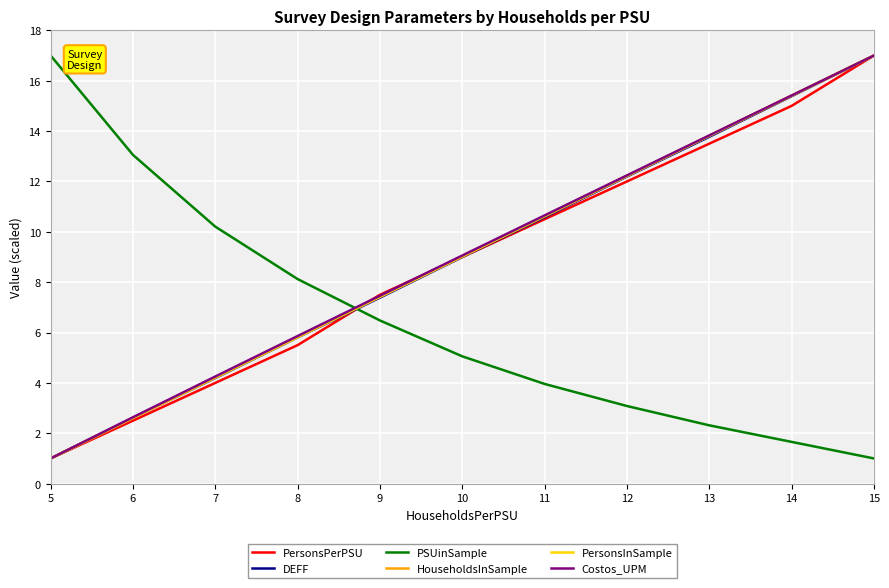

How many lines are shown in the chart?

6